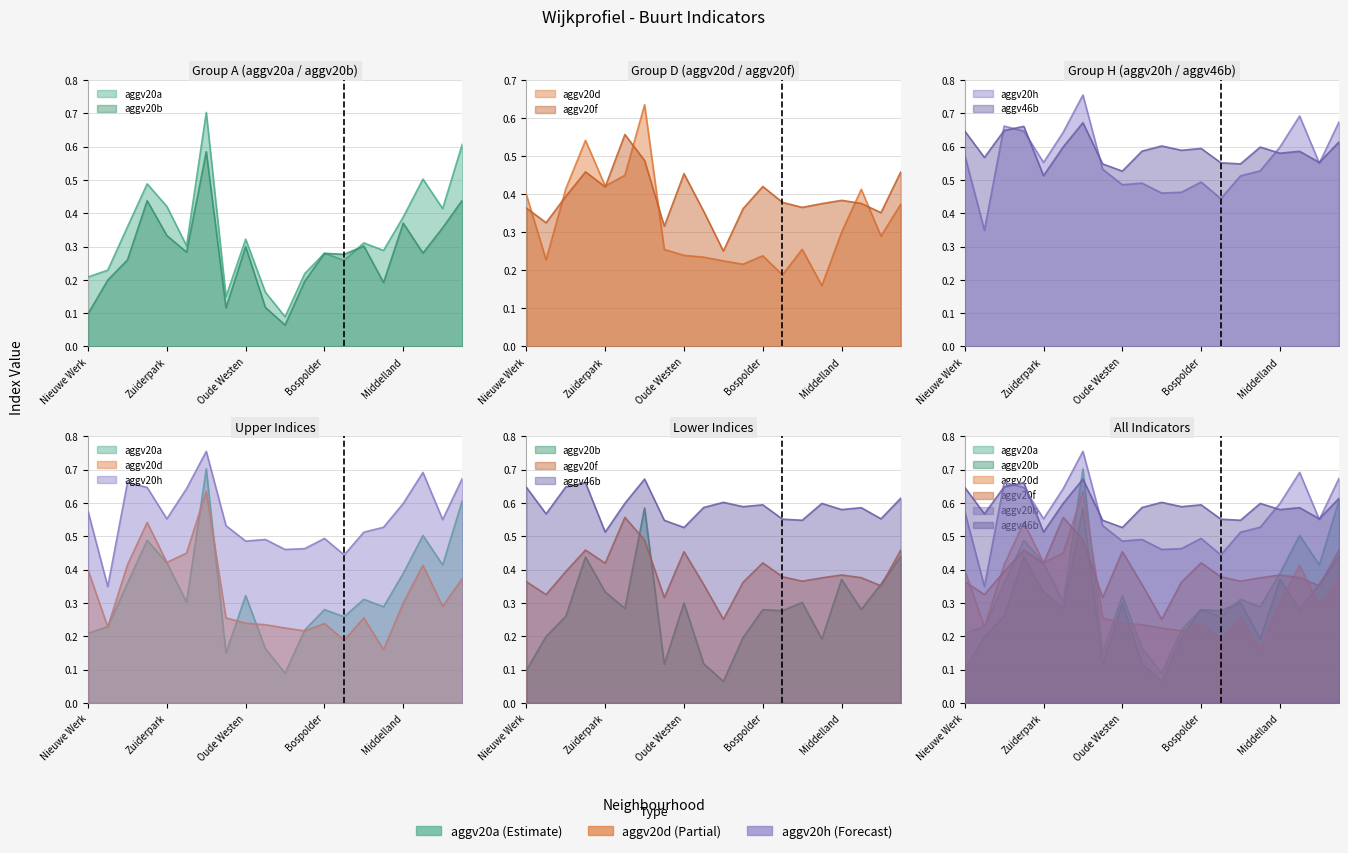

List the labels in order of aggv20f value, largest first.

Dorp/Rijnpoort, NoordKethel, Kralingen Oost, Overschie, Oude Westen, Bospolder, Zuiderpark, Blijdorp, Middelland, Tussendijken, s-Gravenland, Nieuwe Westen, Spangen, Nieuwe Werk, Delfshaven, Cool, Kleinpolder, OudMathenesse, Stadsdriehoek, CS-kwartier